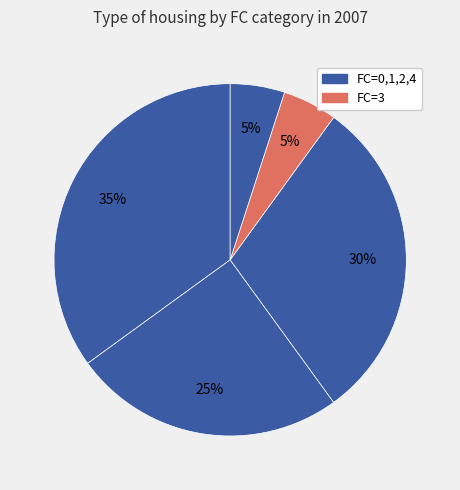

How many slices are in this pie chart?

5